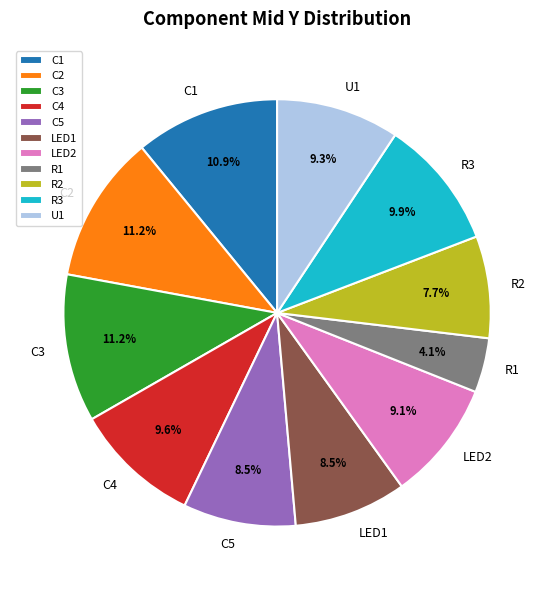

How many slices are in this pie chart?

11